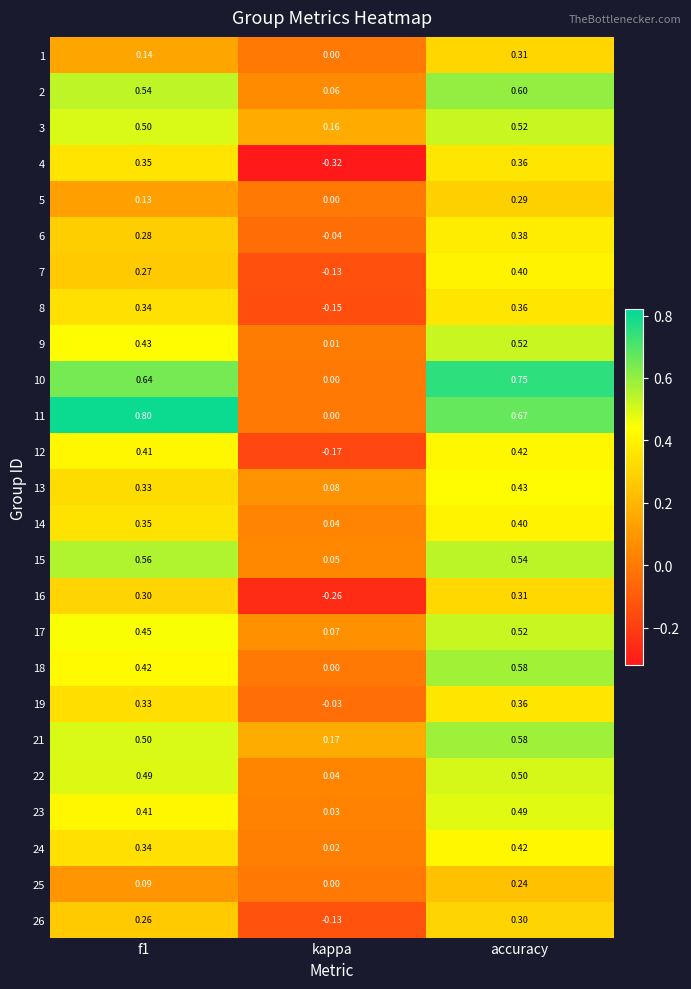

What is the difference between the highest and lowest values at kappa?

0.5